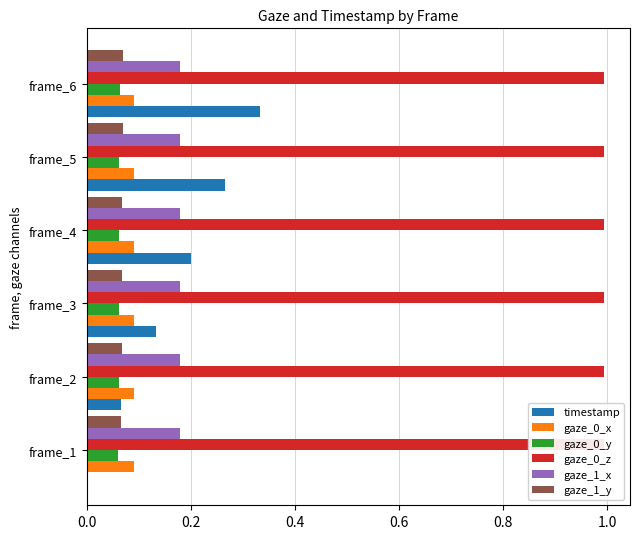

How many bars are there in each group?

6